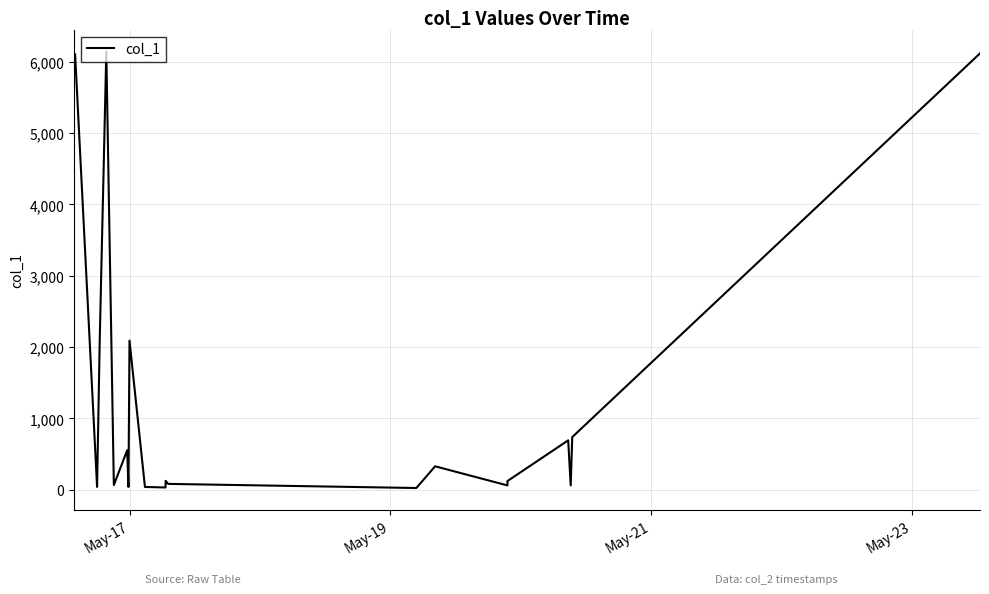

What is the greatest value displayed?

6144.8